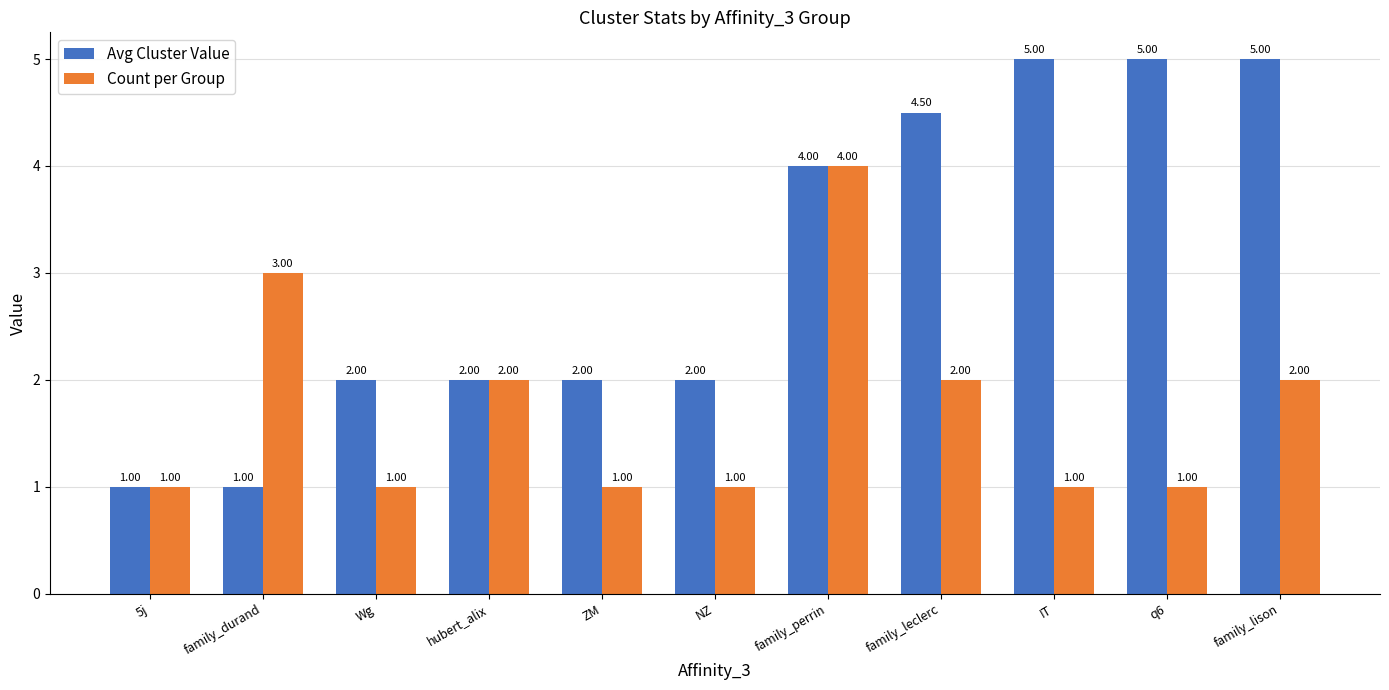

What is the minimum value for Count per Group?

1.0